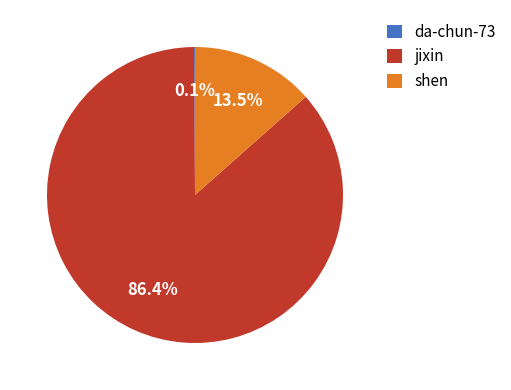

Which has a higher value, jixin or shen?

jixin